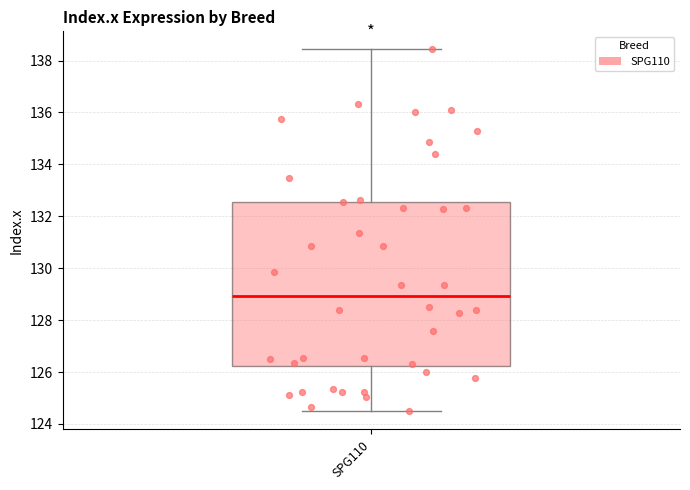

Read this box plot against the y-axis: the position of the median line, the range covered by the box, and the ends of both whiskers. The values are not printed on the chart, so give them approximately, as read against the axis.

median 129.0, box 126.2 to 132.6, whiskers 124.4 to 138.4